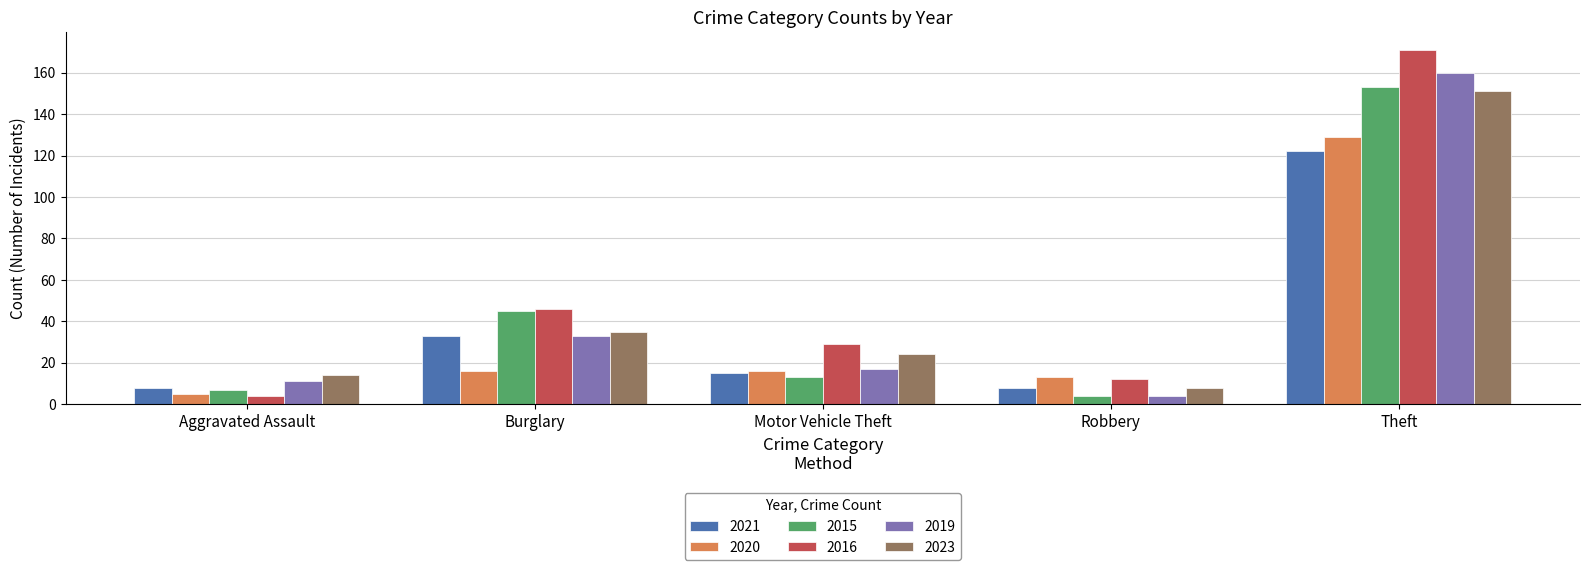

What is the maximum value shown in the chart?

171